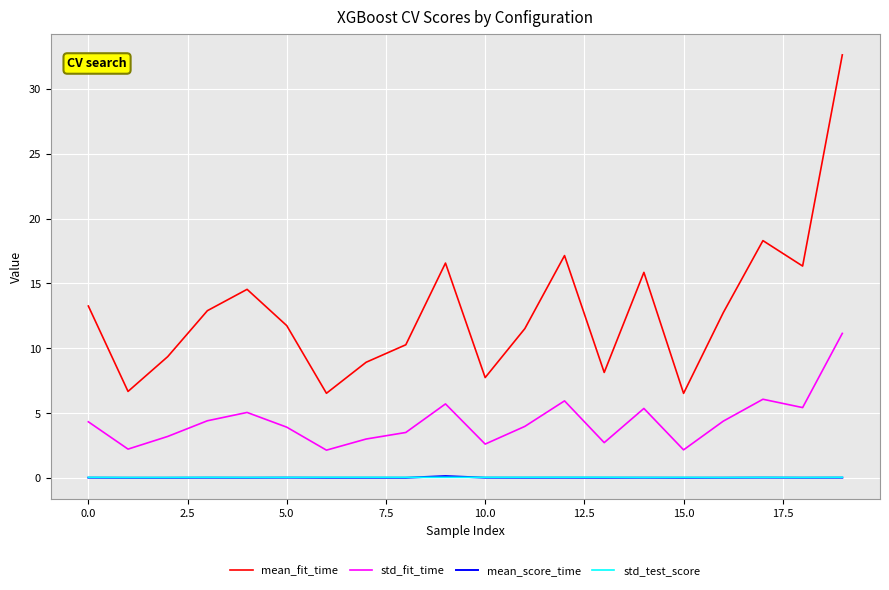

True or false: std_test_score and std_fit_time intersect in this chart.

False